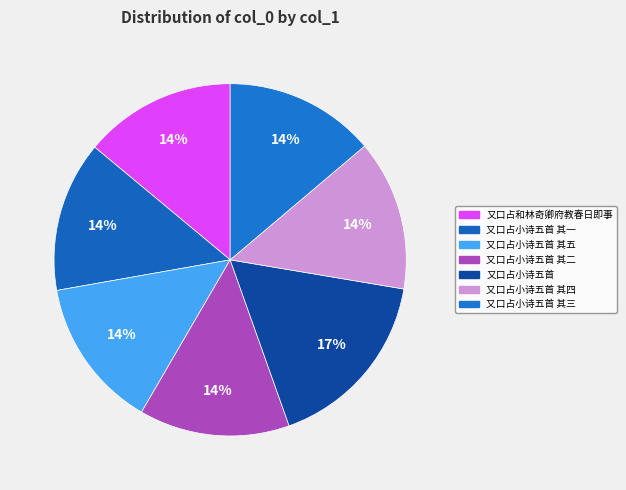

Which slice is the smallest?

又口占小诗五首 其五